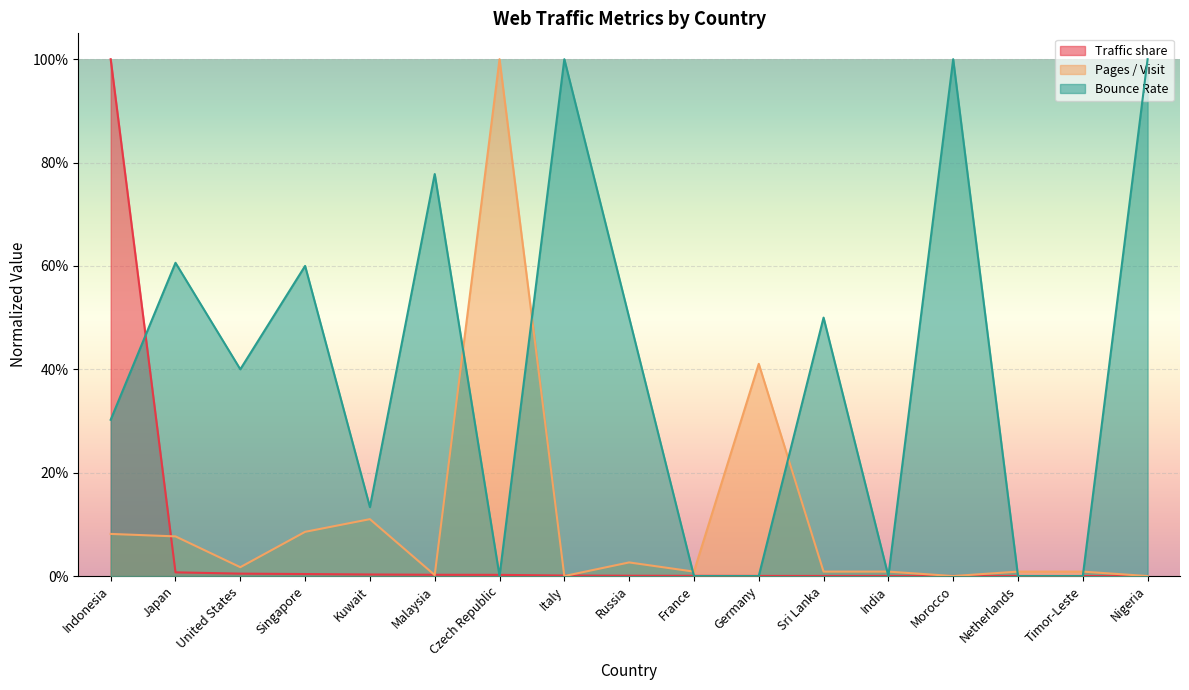

How many intersections are there between Bounce Rate and Traffic share?

9